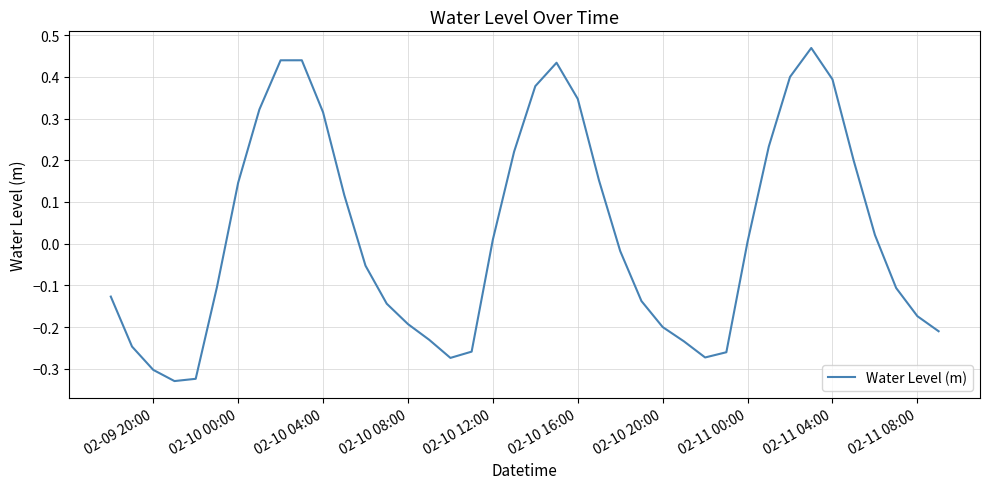

What is the difference between the maximum and minimum values?

0.8